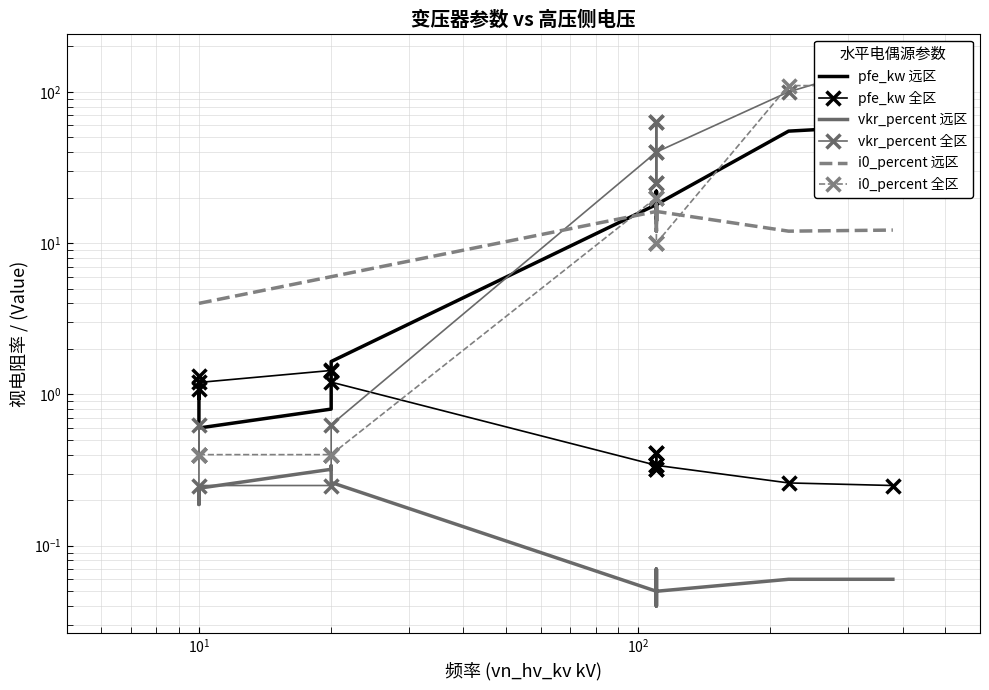

True or false: i0_percent 远区 and vkr_percent 远区 intersect in this chart.

False